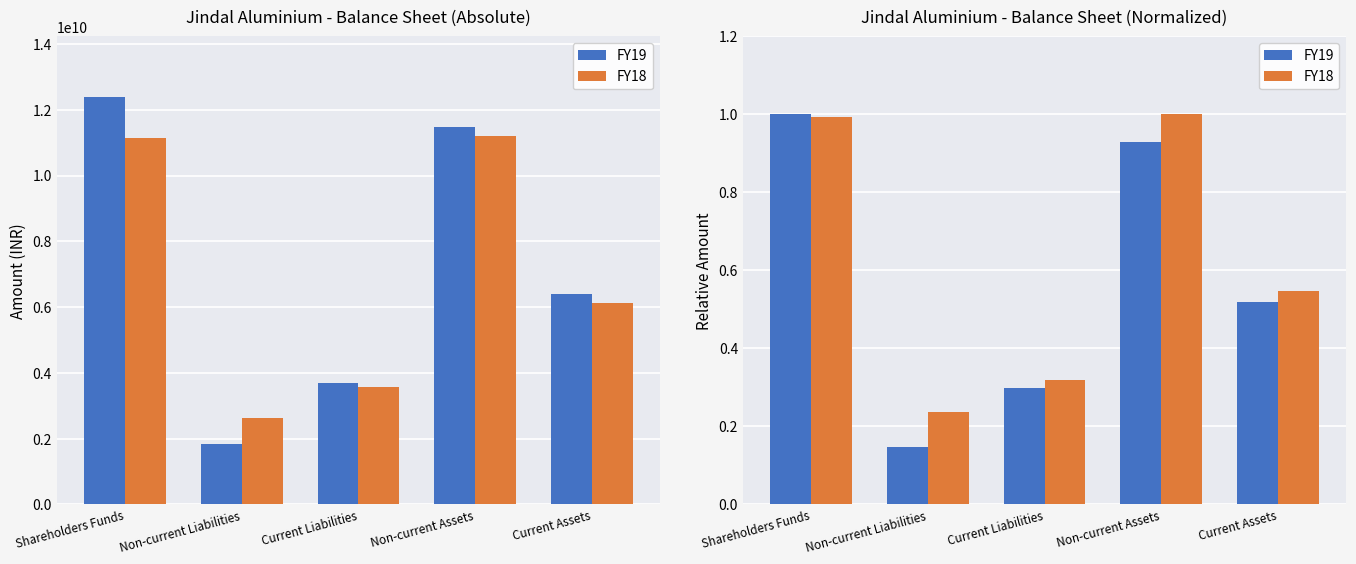

What is the total value across all series at Non-current Assets?

1.9